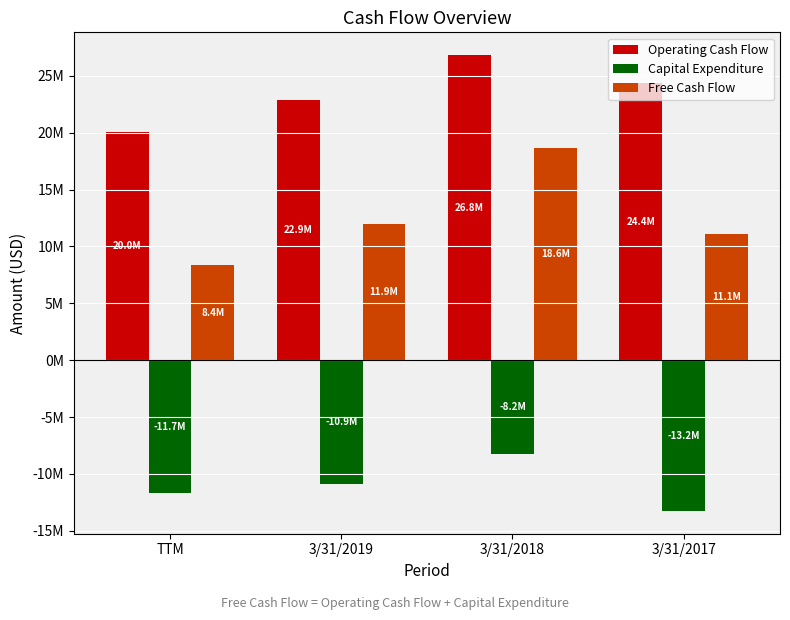

What are all the series names shown in the legend?

Operating Cash Flow, Capital Expenditure, Free Cash Flow